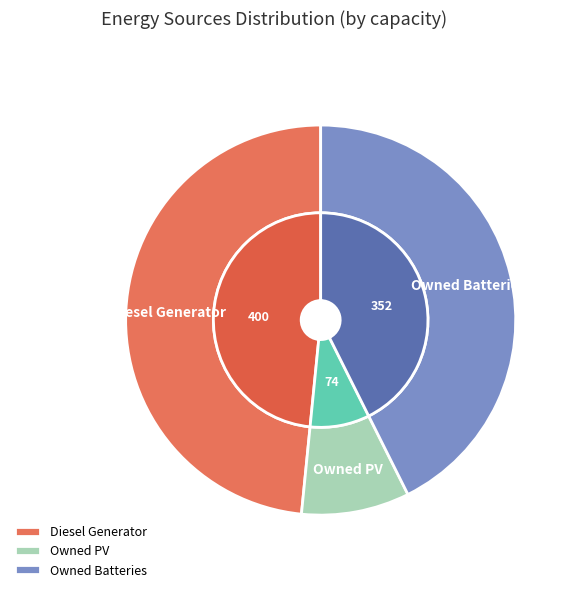

Do Owned PV and Diesel Generator together represent more than half of the pie?

Yes